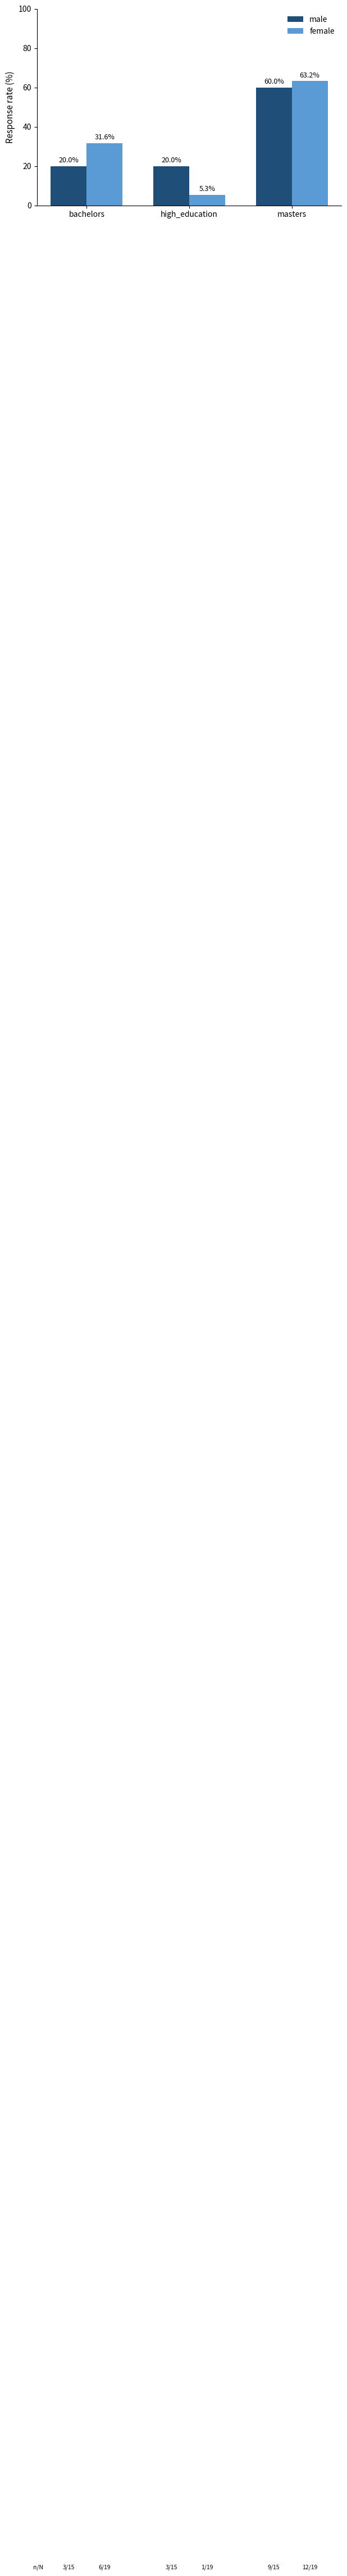

At how many categories does at least one series exceed 37?

1